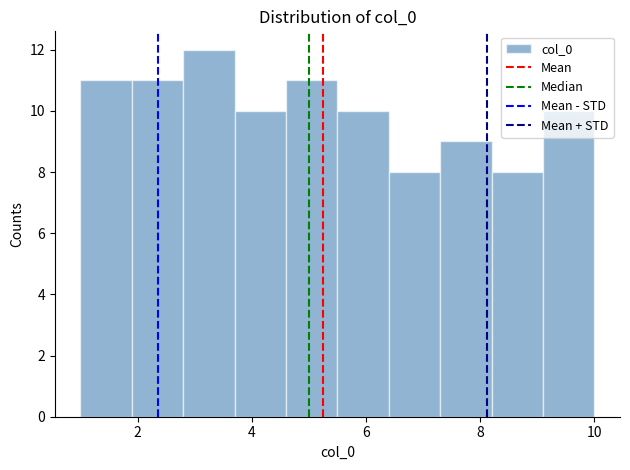

Reading left to right, transcribe this chart: for each bar, give the range it covers on the x-axis and its height. Neither the bar edges nor the heights are printed on the chart, so give them approximately, as read against the axes.

1.0 to 1.9: 11
1.9 to 2.8: 11
2.8 to 3.7: 12
3.7 to 4.6: 10
4.6 to 5.5: 11
5.5 to 6.4: 10
6.4 to 7.3: 8
7.3 to 8.2: 9
8.2 to 9.1: 8
9.1 to 10.0: 10